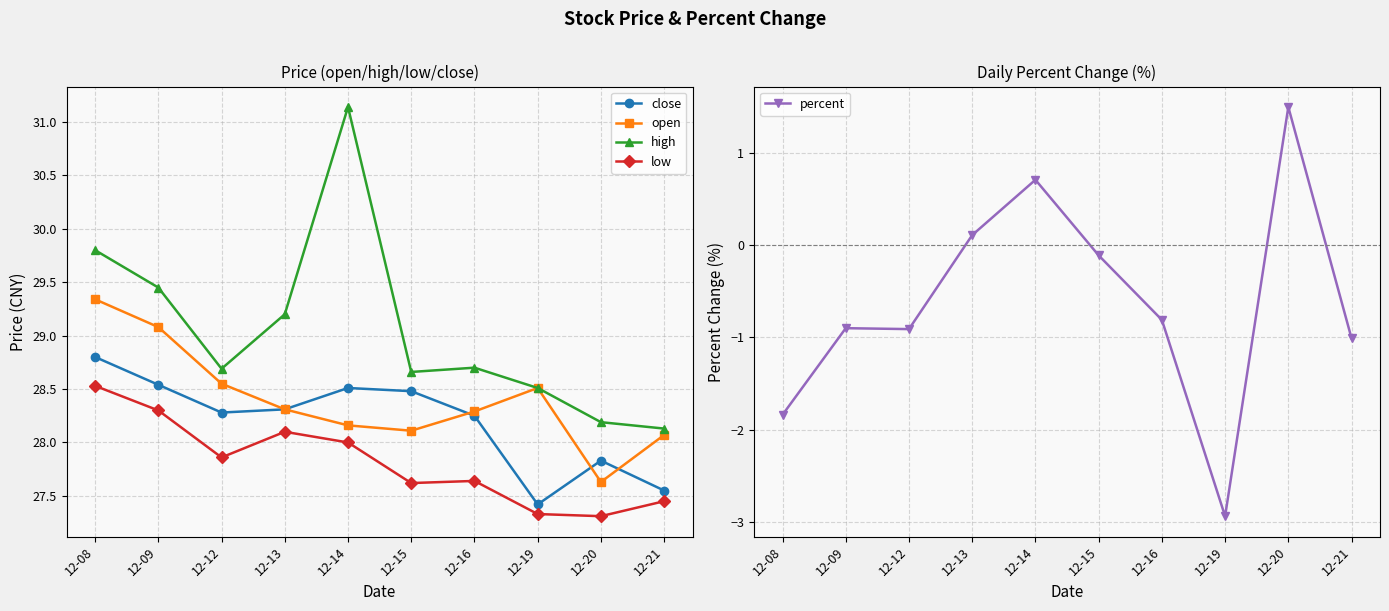

The close series shows 43.3 at 12-08. True or false?

False